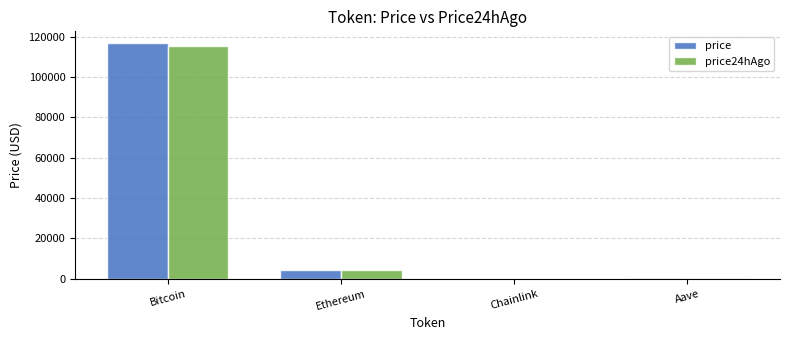

Between Bitcoin and Aave, which series saw the biggest shift?

price